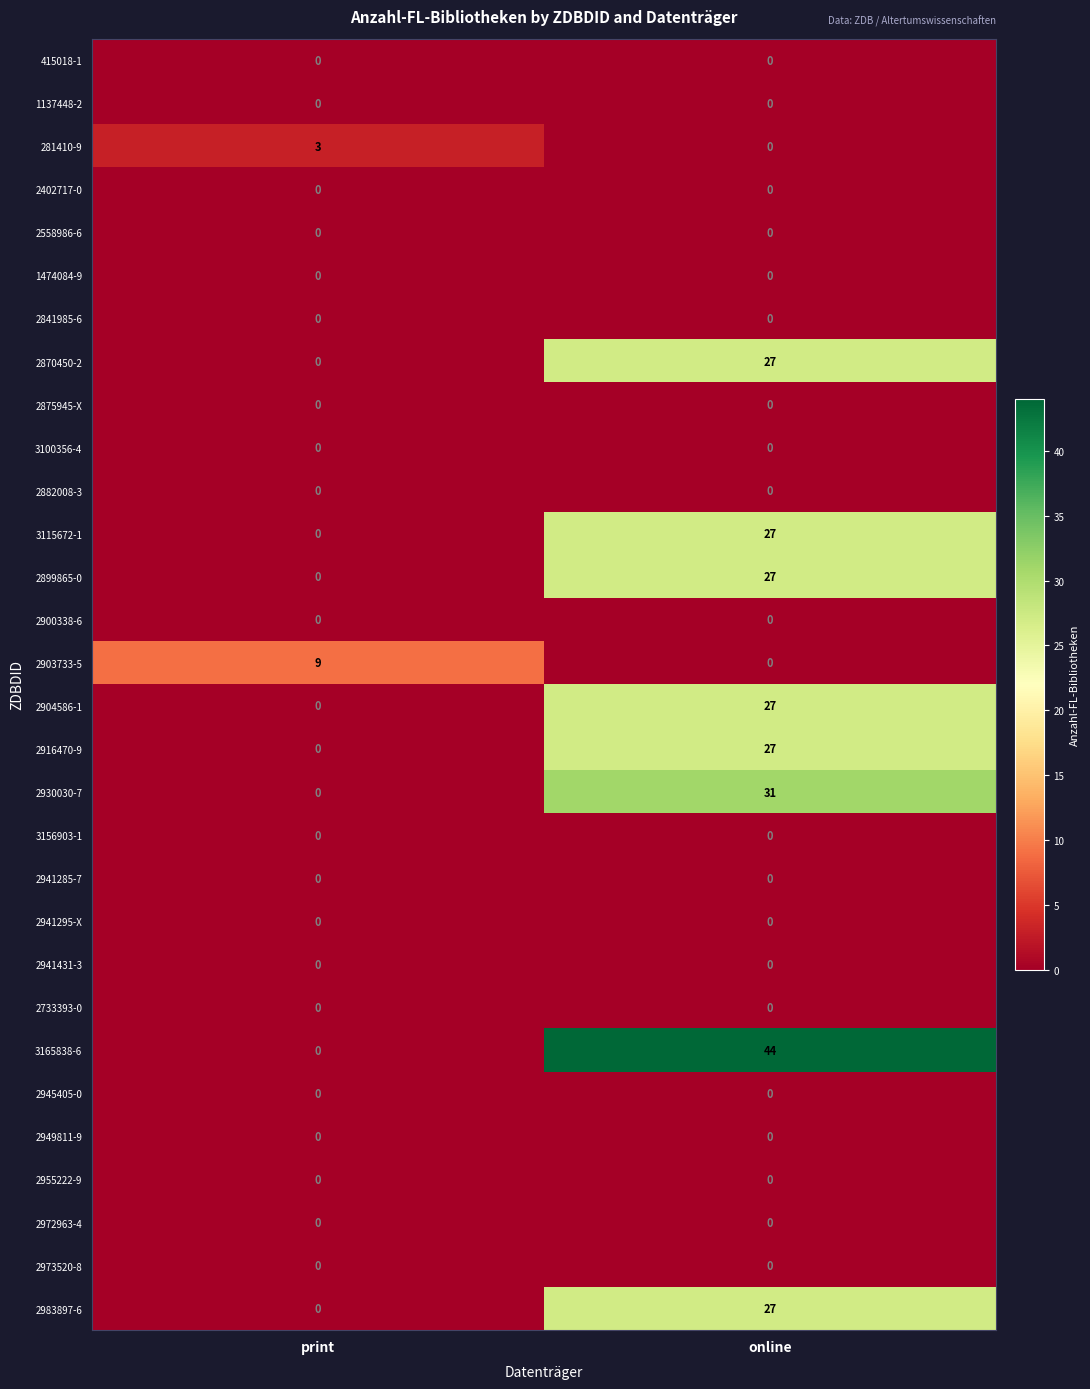

Which series has the widest spread of values?

3165838-6